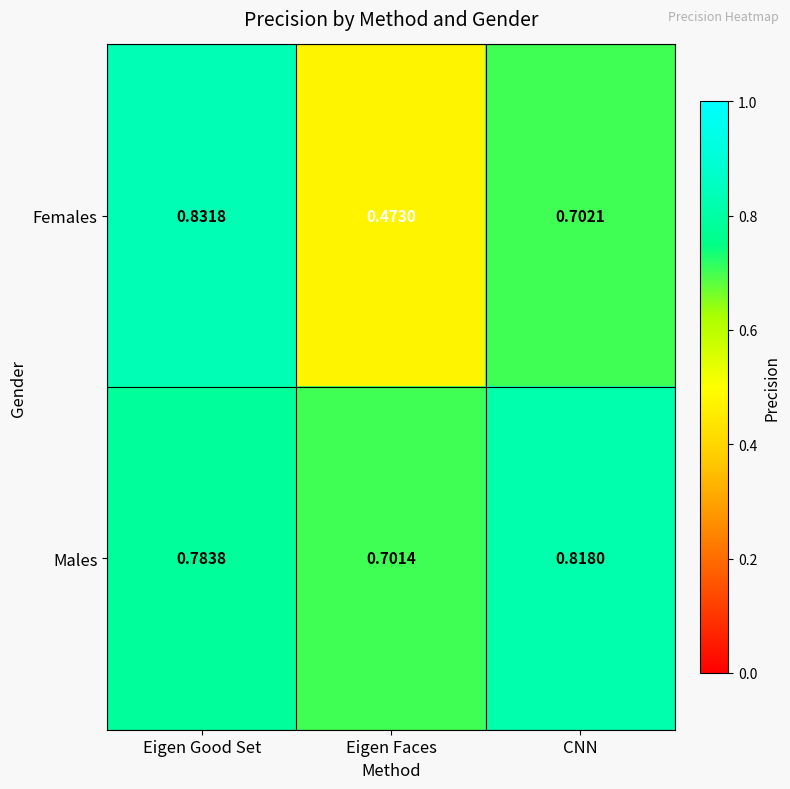

Where is Females nearest to the value 0?

Eigen Faces